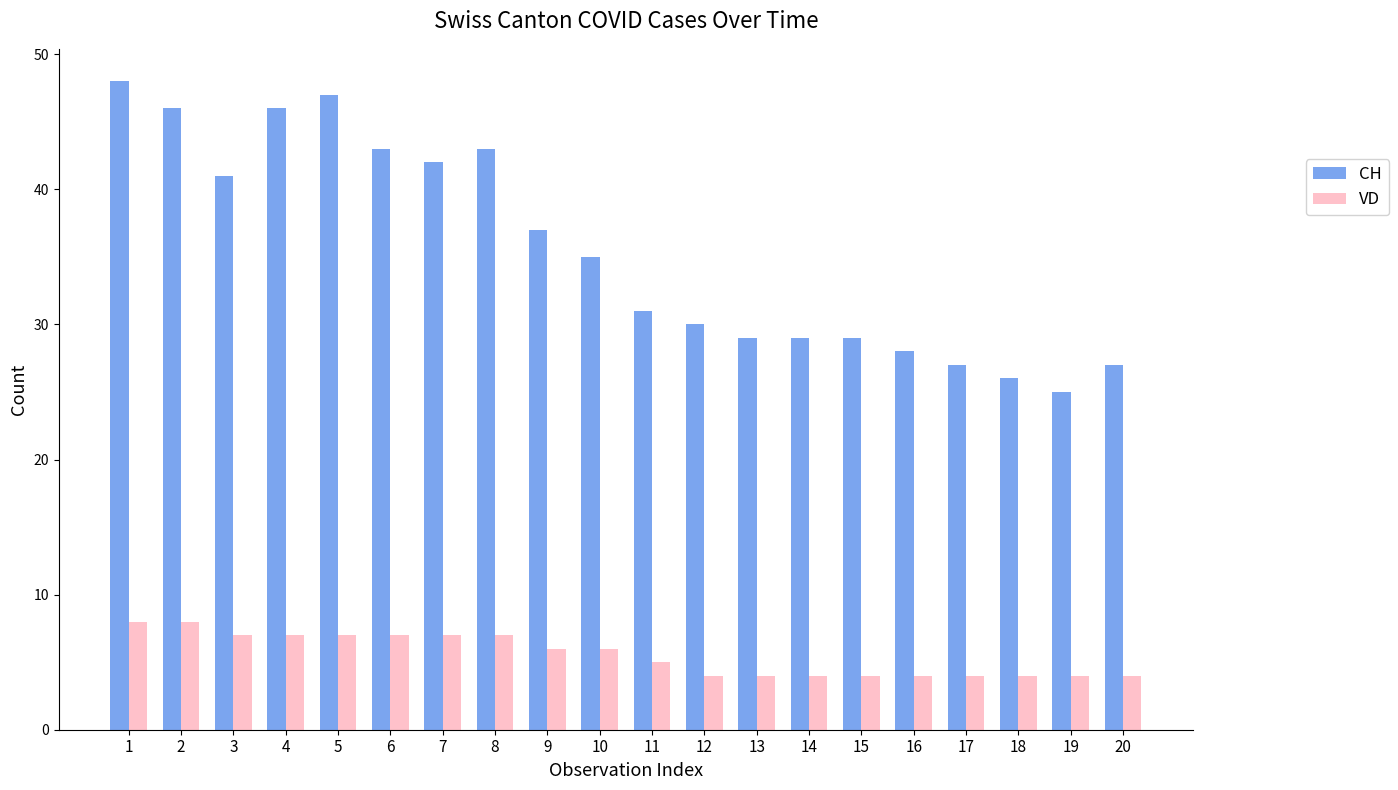

What is the value of the VD bar at the 7th from the left?

7